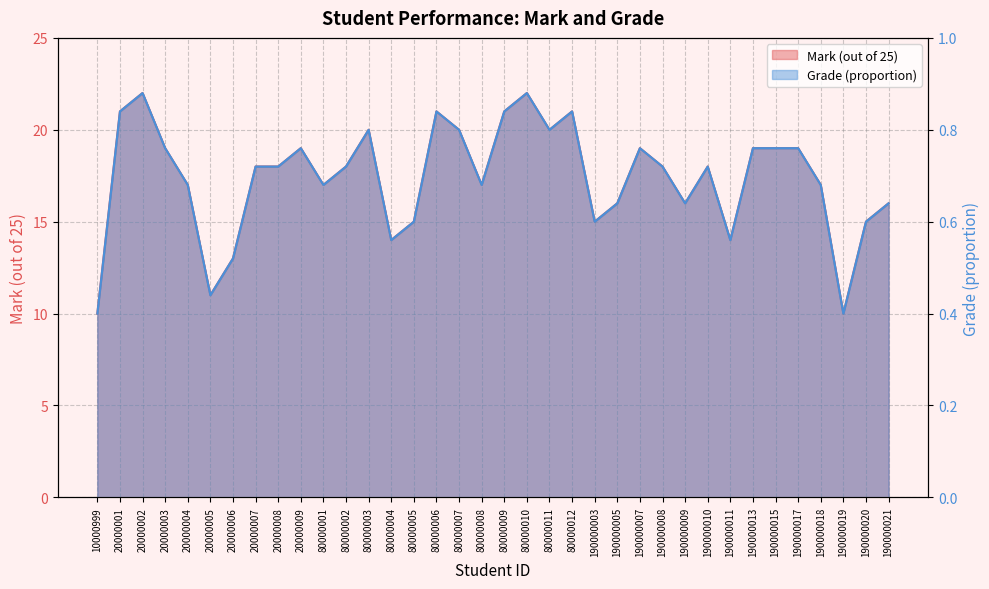

True or false: Grade and Mark (out of 25) cross at least once.

False